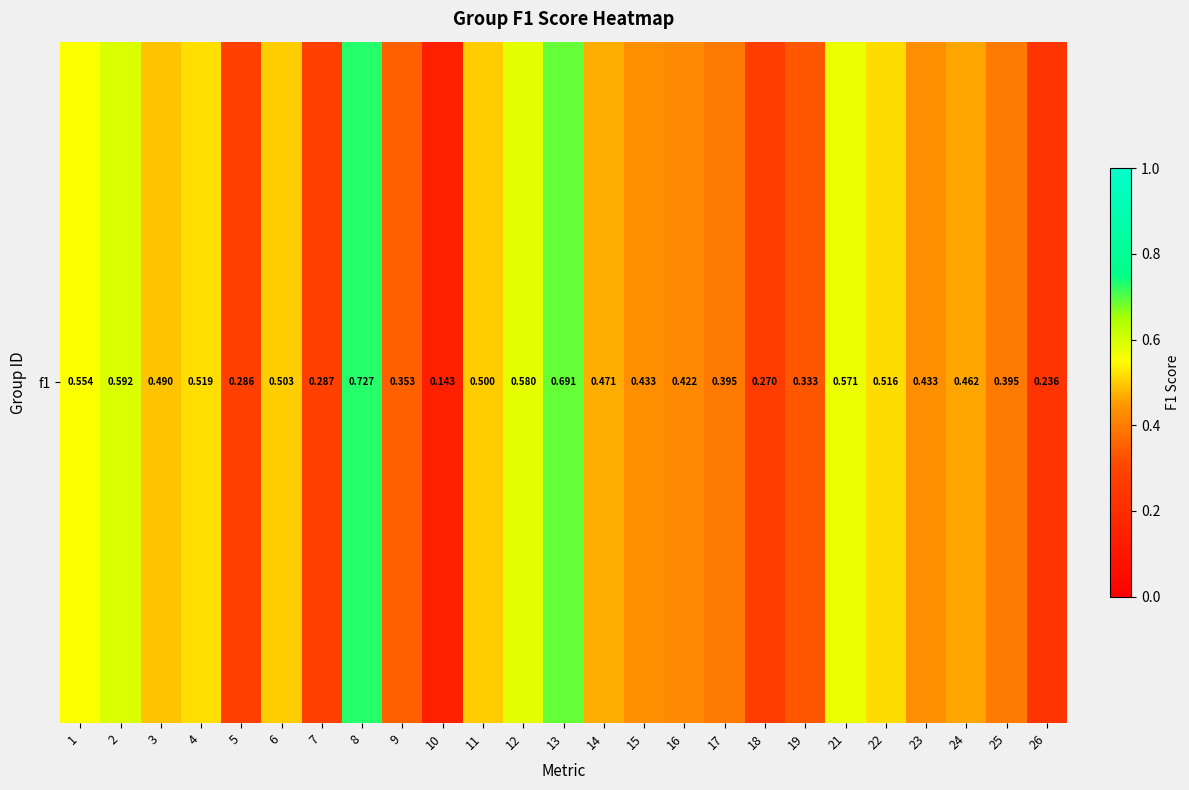

At which label is the value closest to 0?

10